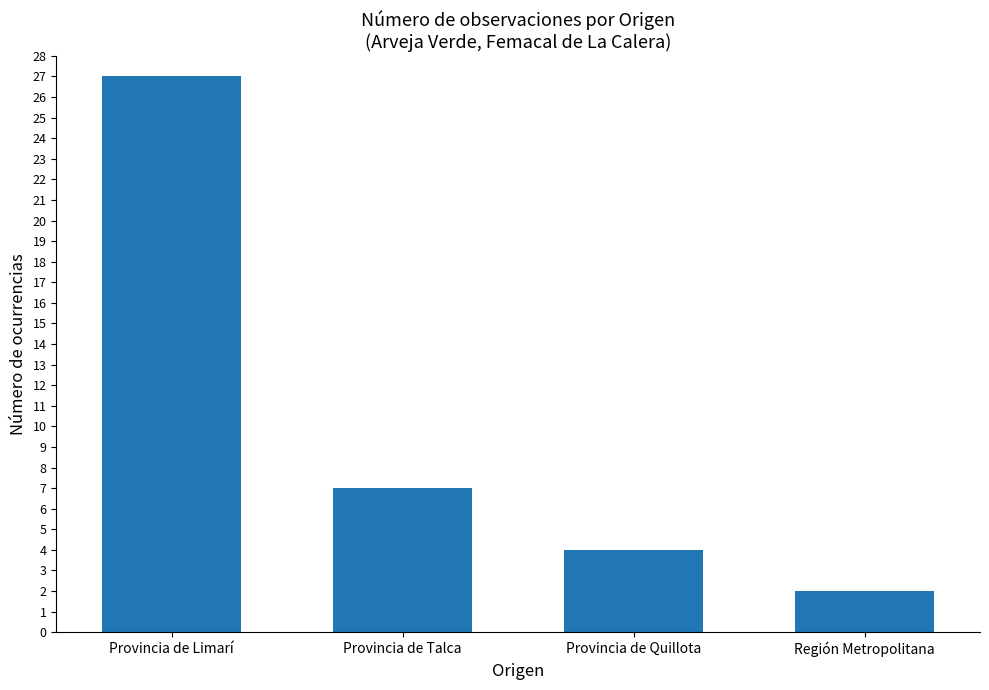

Which has a higher value, Provincia de Talca or Región Metropolitana?

Provincia de Talca